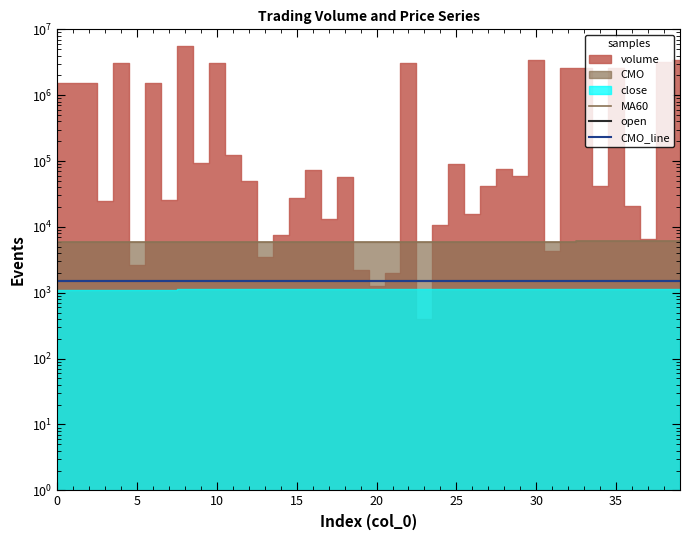

What is the maximum value for CMO_line?

1516.7